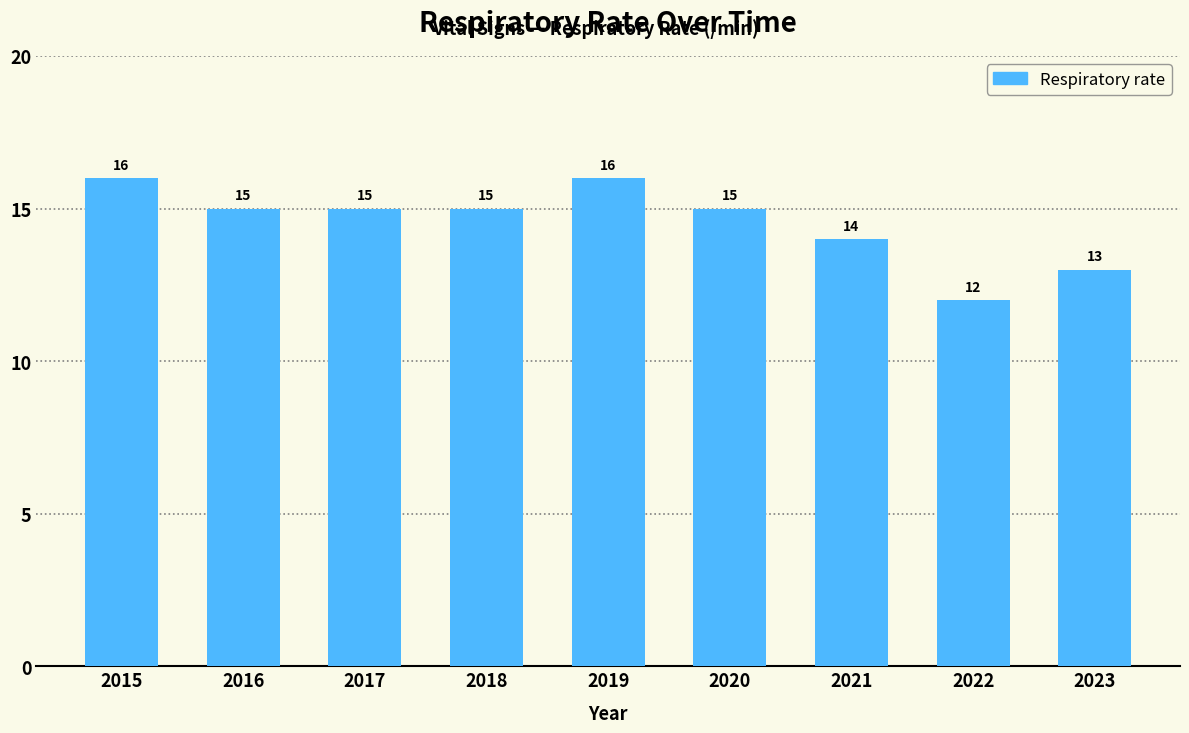

The chart shows a value of 15 at 2017. True or false?

True